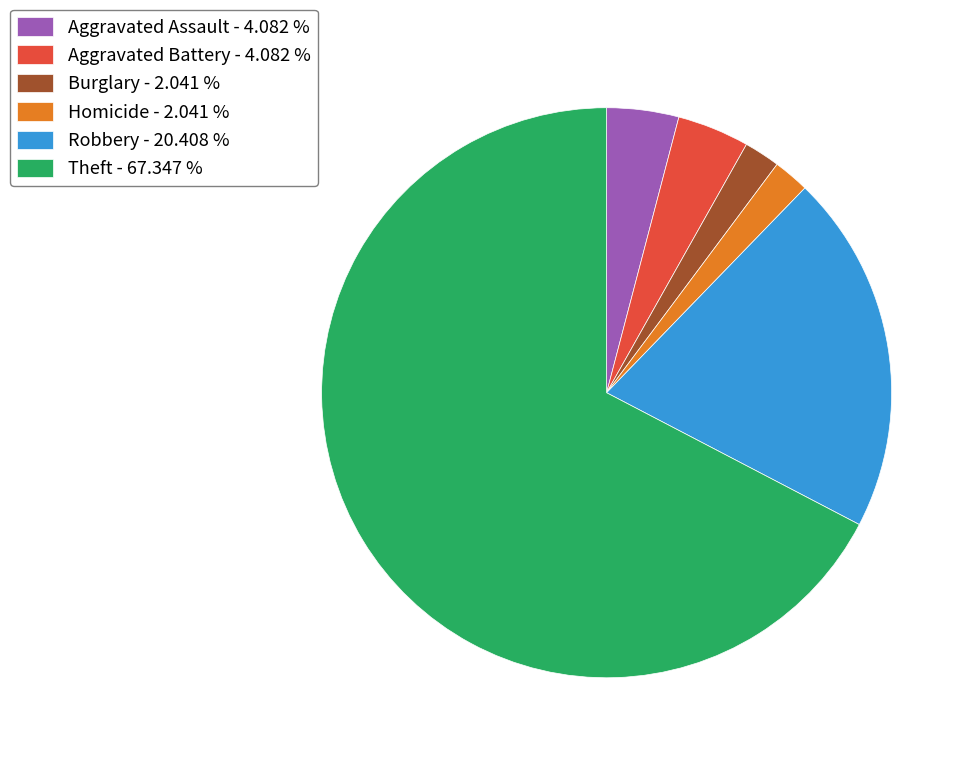

Approximately how many times larger is the value at Aggravated Battery - 4.082 % compared to Aggravated Assault - 4.082 %?

1.0